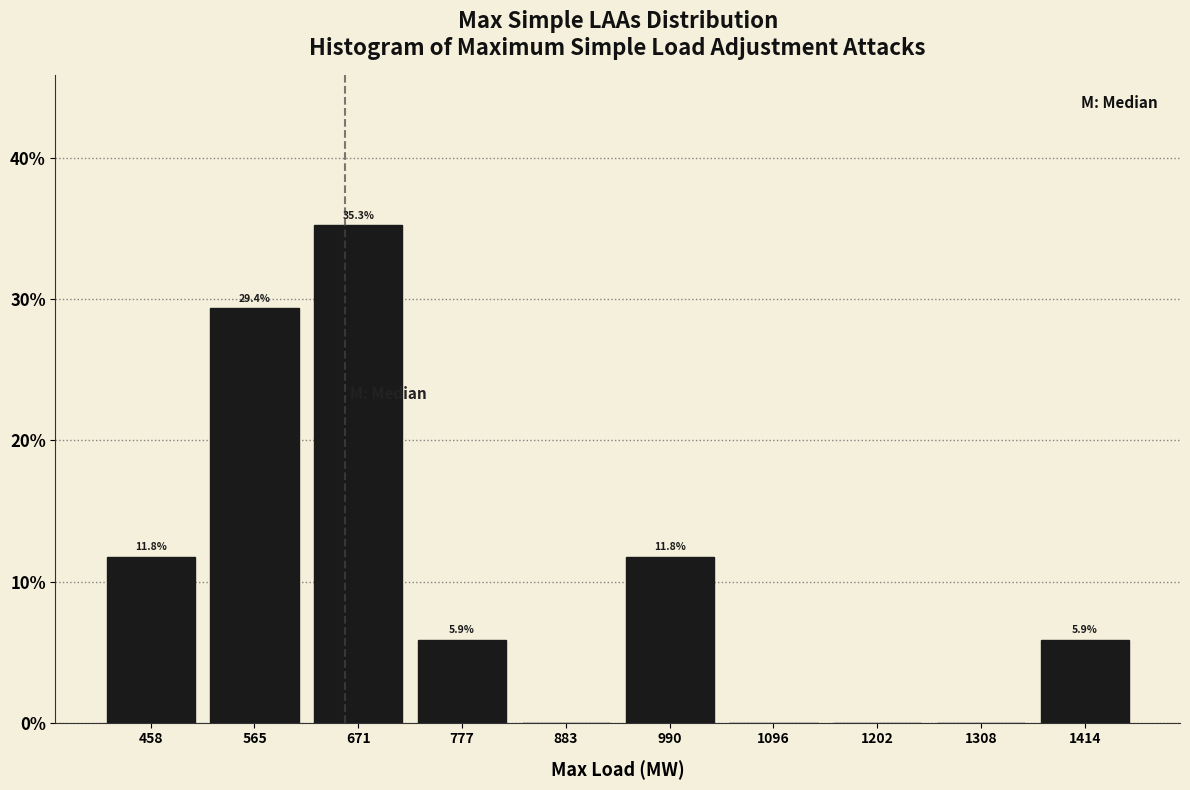

Over which range of the x-axis is the bar tallest?

620 to 720